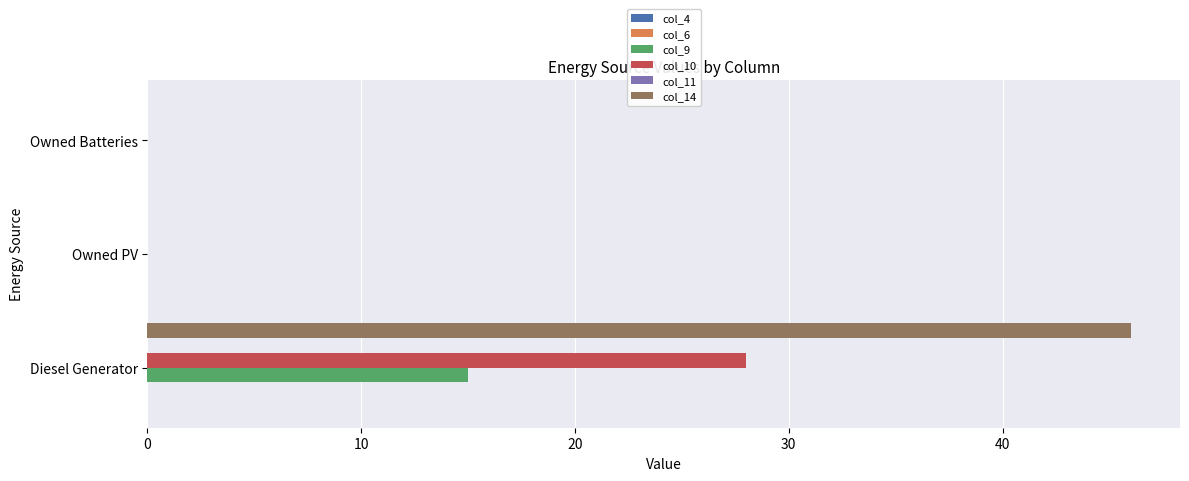

Between Diesel Generator and Owned PV, which series saw the biggest shift?

col_14